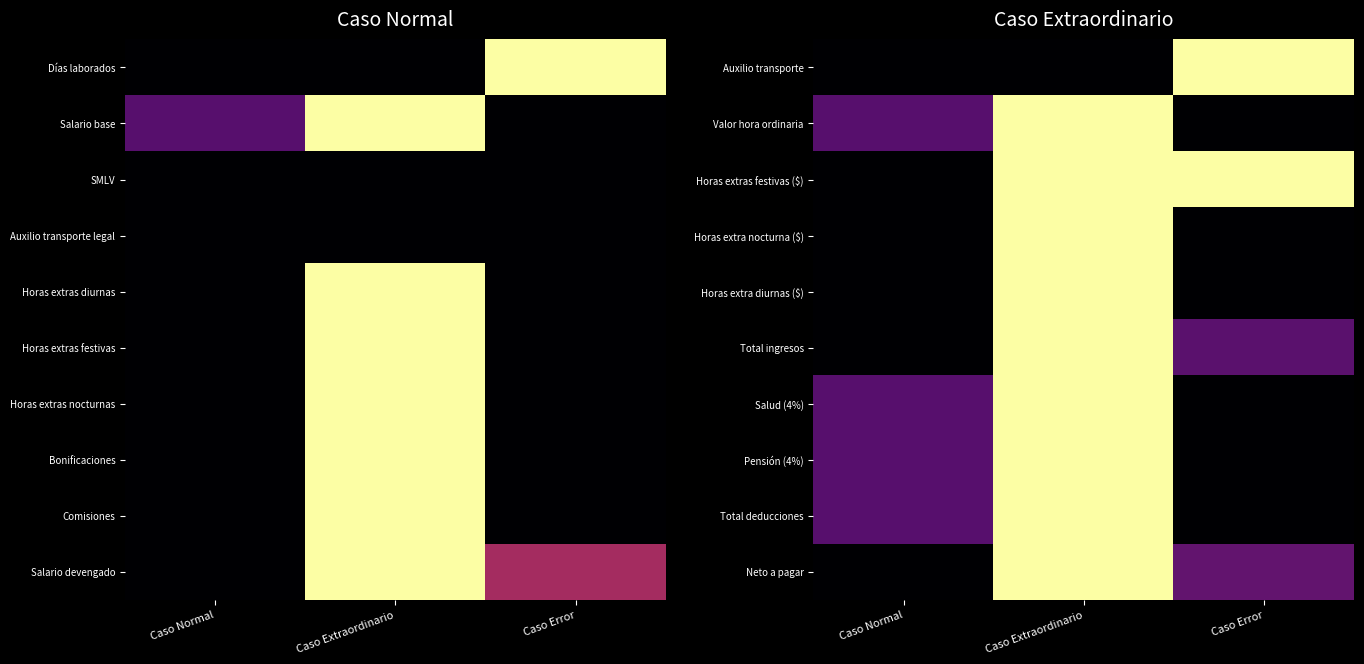

How many series are shown in this chart?

10